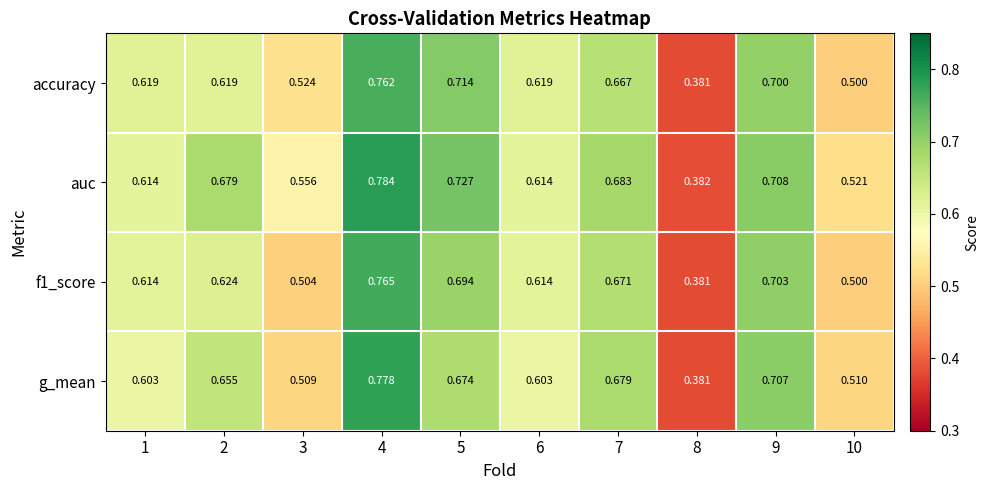

Which series has the largest range (max minus min)?

auc